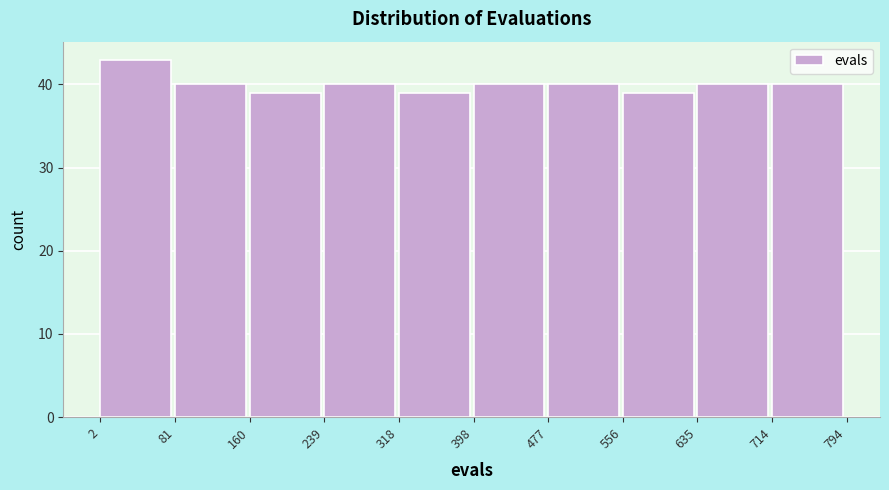

Which range on the x-axis has the tallest bar?

2 to 81